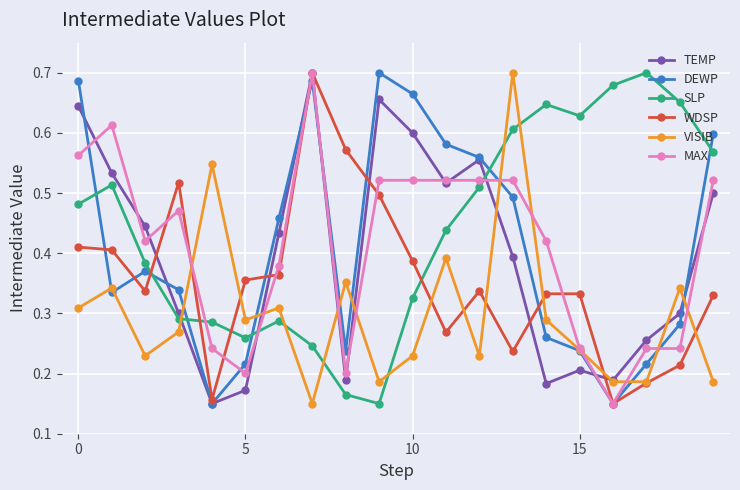

How many VISIB values are between 0 and 1?

20